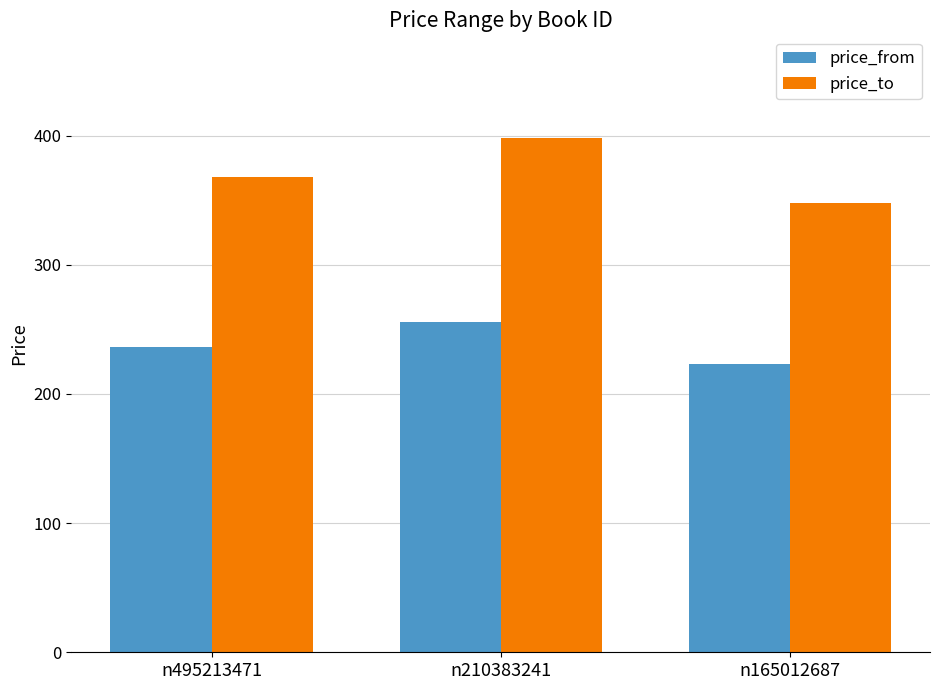

Rank the series by their average value, from lowest to highest.

price_from, price_to